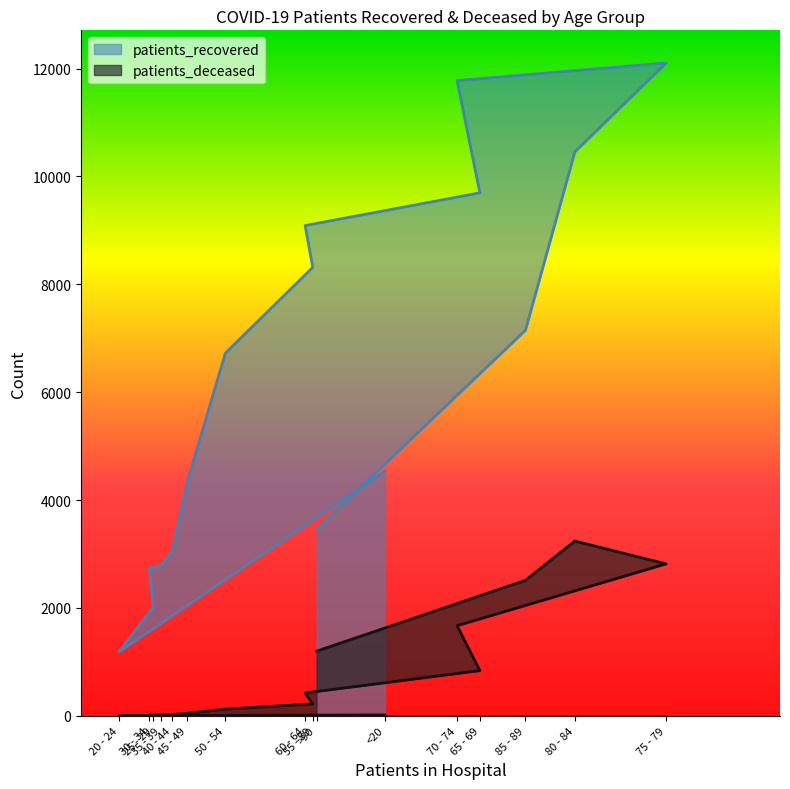

Reading left to right, extract all data points from this chart.

patients_recovered: <20=4537	20 - 24=1185	25 - 29=2013	30 - 34=2734	35 - 39=2782	40 - 44=3050	45 - 49=4349	50 - 54=6724	55 - 59=8315	60 - 64=9089	65 - 69=9696	70 - 74=11777	75 - 79=12104	80 - 84=10458	85 - 89=7149	>90=3462
patients_deceased: <20=16	20 - 24=4	25 - 29=3	30 - 34=16	35 - 39=18	40 - 44=24	45 - 49=47	50 - 54=124	55 - 59=220	60 - 64=423	65 - 69=838	70 - 74=1671	75 - 79=2817	80 - 84=3240	85 - 89=2511	>90=1198